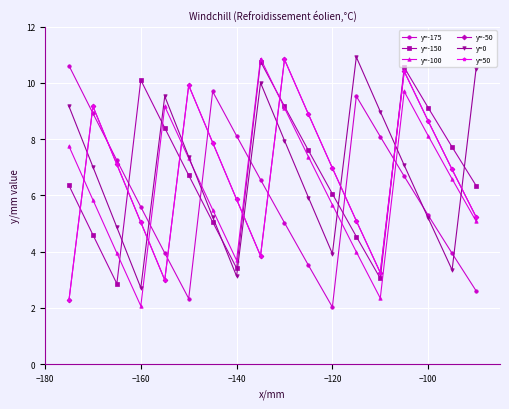

Is this an area chart (filled region under the line)?

No